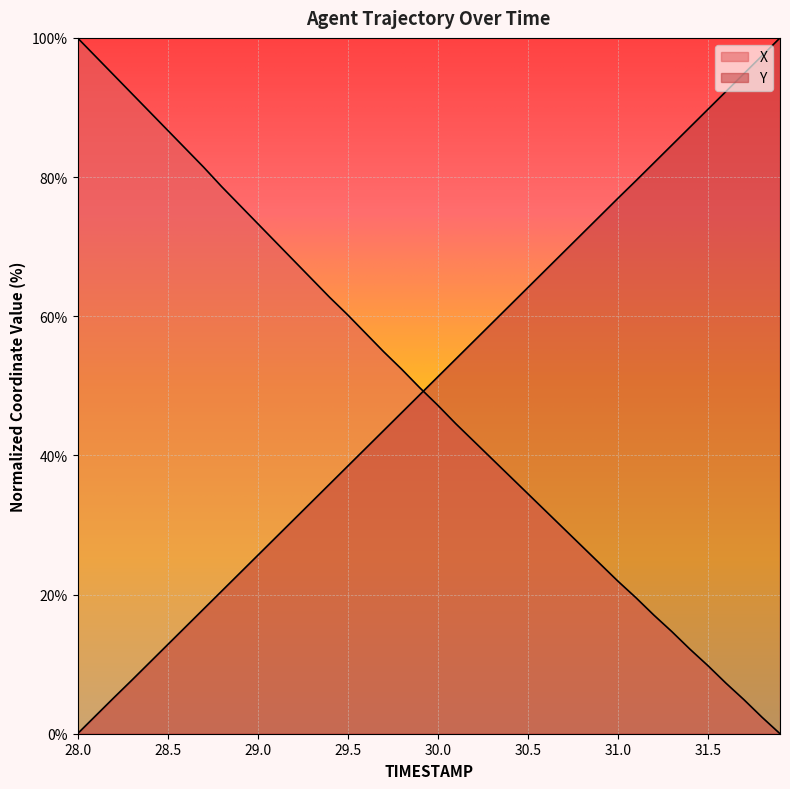

How many values in the Y series exceed 51?

20